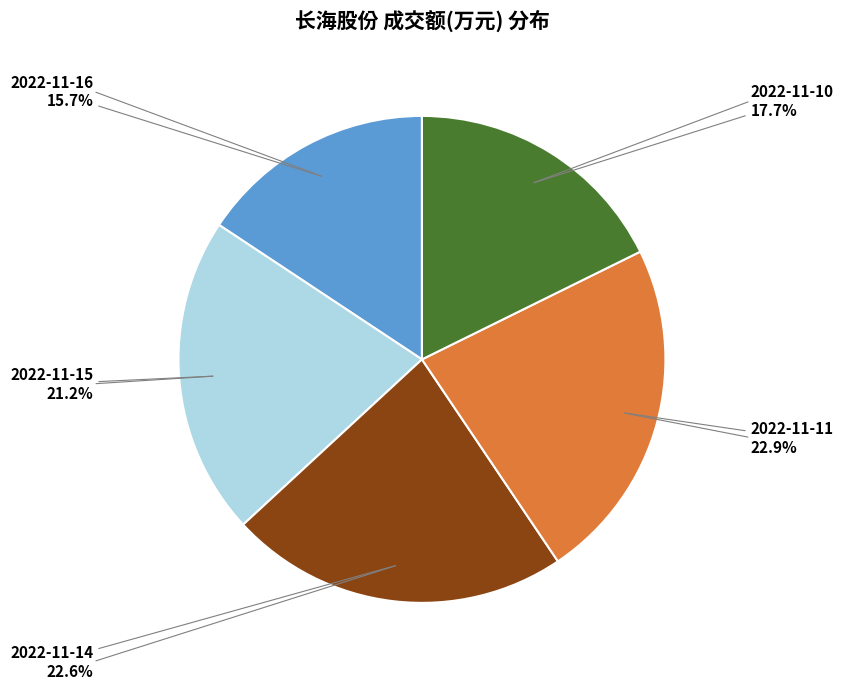

Which slice is the smallest?

2022-11-16